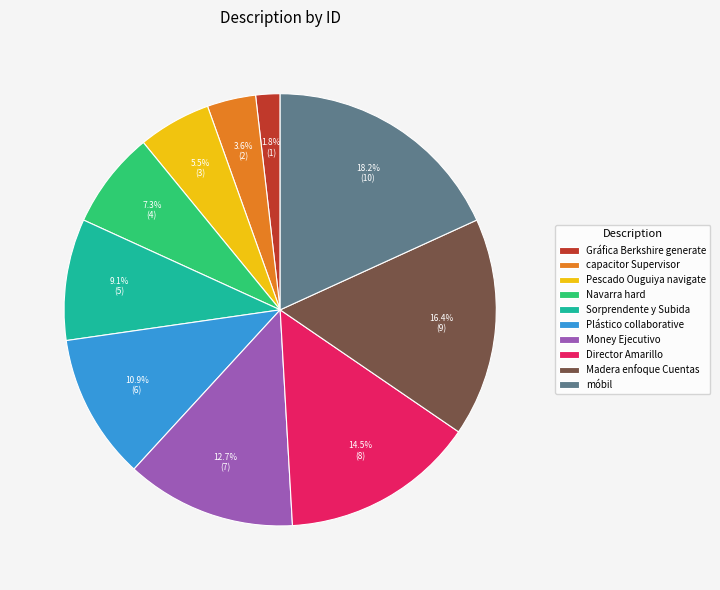

True or false: Sorprendente y Subida accounts for 9% of the total.

True